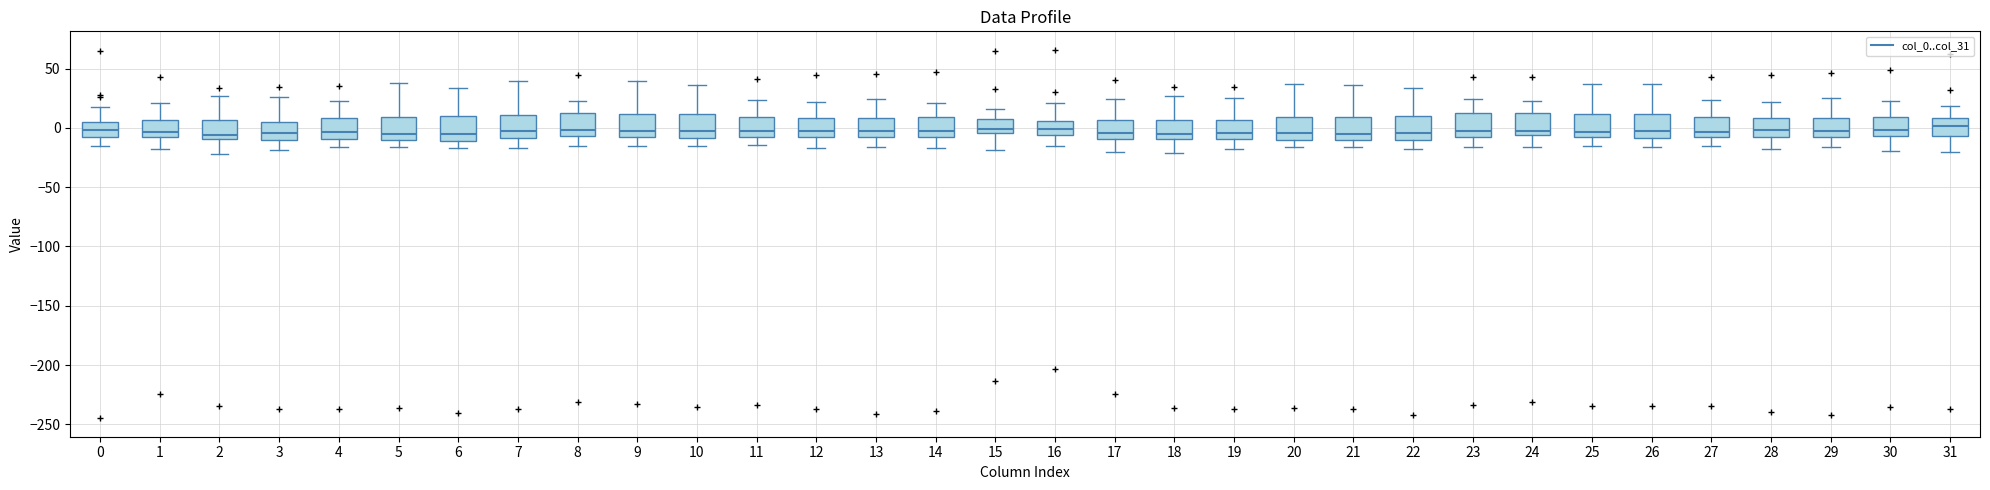

Reading left to right, transcribe this box plot: for each box, give where its median line is, the range the box spans, and where its two whiskers end, as read against the y-axis. The values are not printed on the chart, so give them approximately, as read against the axis.

0: median 0, box -10 to 5, whiskers -15 to 15
1: median -5, box -10 to 5, whiskers -15 to 20
2: median -5, box -10 to 5, whiskers -20 to 25
3: median -5, box -10 to 5, whiskers -20 to 25
4: median -5, box -10 to 10, whiskers -15 to 25
5: median -5, box -10 to 10, whiskers -15 to 35
6: median -5, box -10 to 10, whiskers -15 to 35
7: median -5, box -10 to 10, whiskers -15 to 40
8: median 0, box -5 to 15, whiskers -15 to 20
9: median -5 (just above the box's lower edge), box -5 to 10, whiskers -15 to 40
10: median -5, box -10 to 10, whiskers -15 to 35
11: median -5 (just above the box's lower edge), box -5 to 10, whiskers -15 to 25
12: median 0, box -5 to 10, whiskers -15 to 20
13: median -5, box -10 to 10, whiskers -15 to 25
14: median -5 (just above the box's lower edge), box -5 to 10, whiskers -15 to 20
15: median 0, box -5 to 10, whiskers -20 to 15
16: median 0, box -5 to 5, whiskers -15 to 20
17: median -5, box -10 to 5, whiskers -20 to 25
18: median -5, box -10 to 5, whiskers -20 to 25
19: median -5, box -10 to 5, whiskers -15 to 25
20: median -5, box -10 to 10, whiskers -15 to 35
21: median -5, box -10 to 10, whiskers -15 to 35
22: median -5, box -10 to 10, whiskers -20 to 35
23: median 0, box -10 to 10, whiskers -15 to 25
24: median 0, box -5 to 15, whiskers -15 to 20
25: median -5, box -10 to 10, whiskers -15 to 35
26: median -5, box -10 to 10, whiskers -15 to 35
27: median -5, box -10 to 10, whiskers -15 to 25
28: median 0, box -10 to 10, whiskers -20 to 20
29: median -5, box -10 to 10, whiskers -15 to 25
30: median 0, box -5 to 10, whiskers -20 to 20
31: median 0, box -5 to 10, whiskers -20 to 20